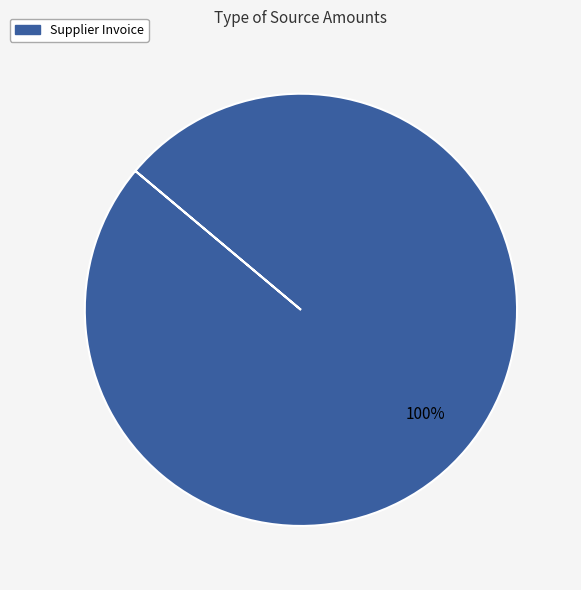

Is there any slice that represents more than half of the pie?

Yes